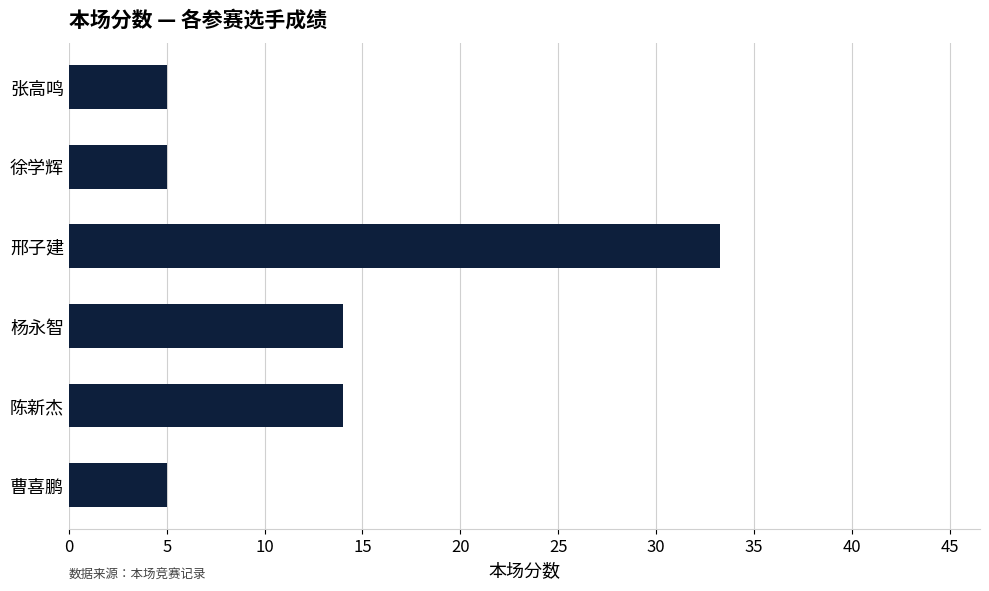

True or false: the data shows 46.5 at 邢子建.

False